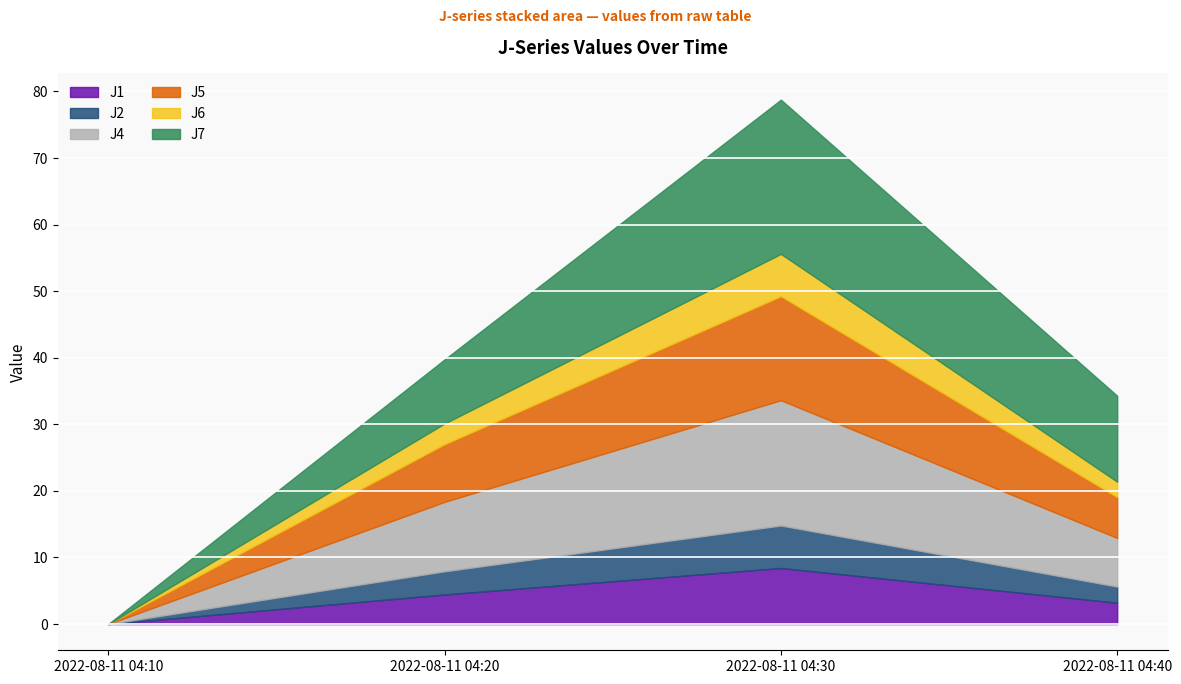

List the labels in order of J2 value, smallest first.

2022-08-11 04:10, 2022-08-11 04:40, 2022-08-11 04:20, 2022-08-11 04:30